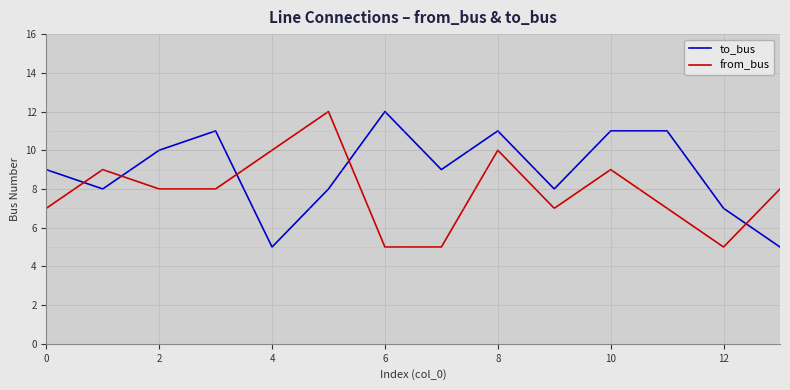

What is the sum of all to_bus values?

125